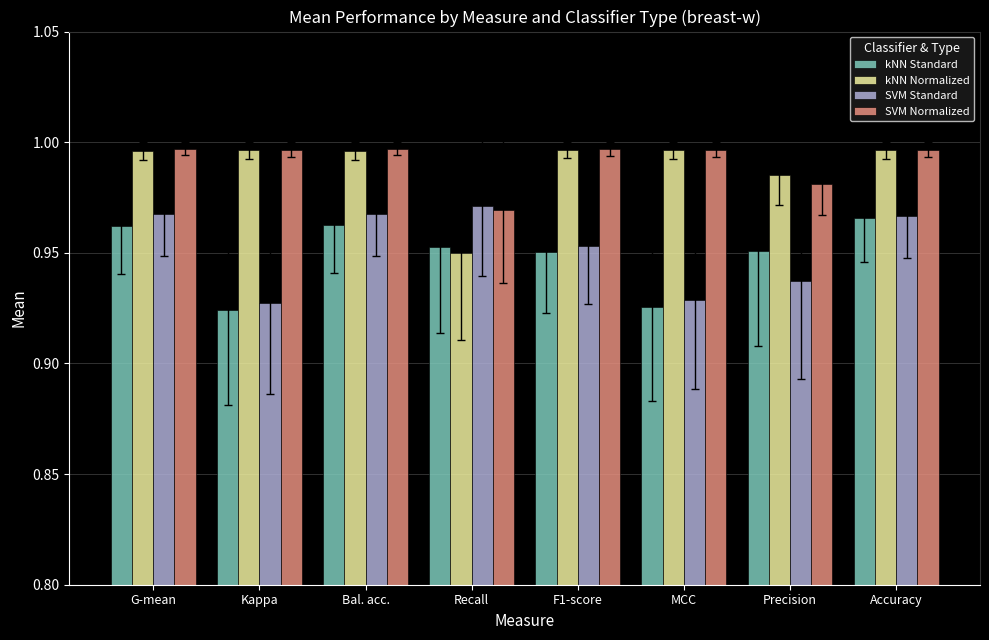

What is the sum of all kNN Standard values?

7.6